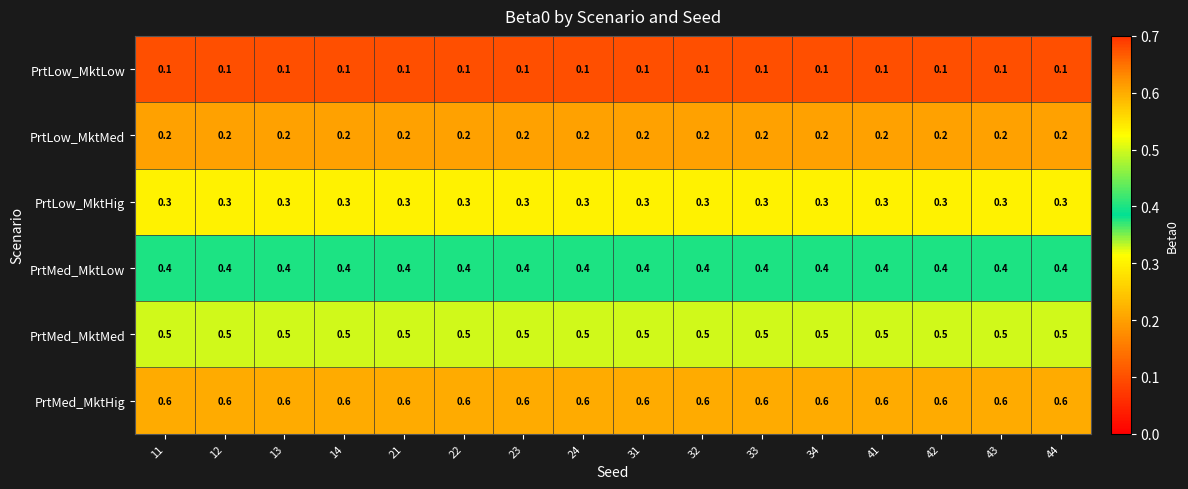

Is it true that PrtMed_MktMed equals 0.5 at 12?

True